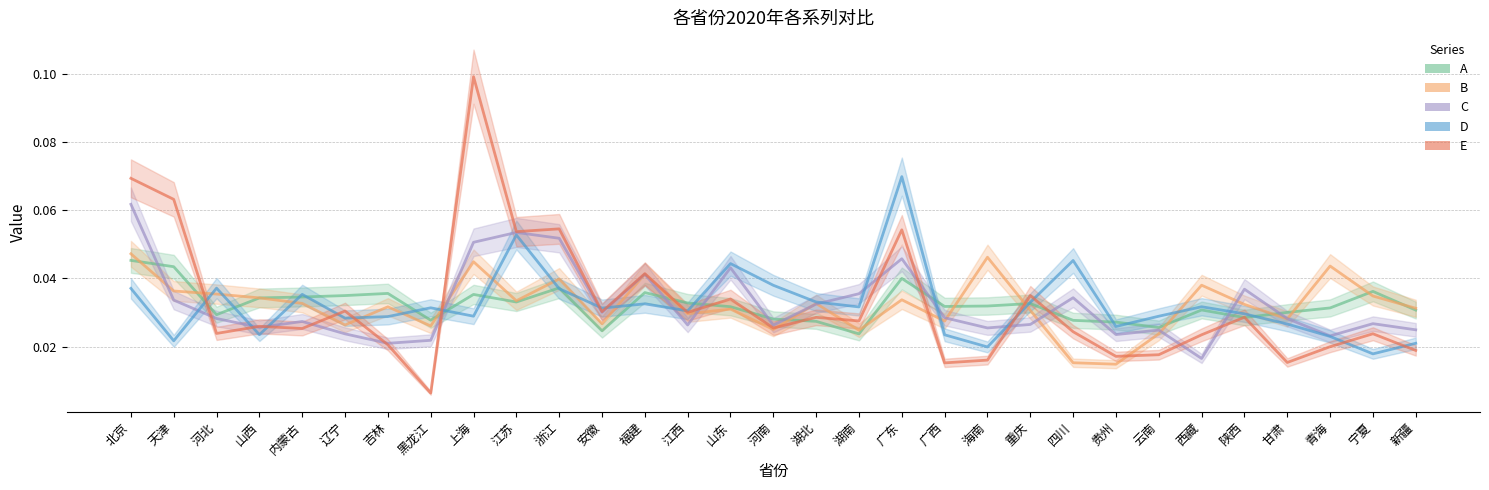

True or false: C has a value of 0.0 at 云南.

False